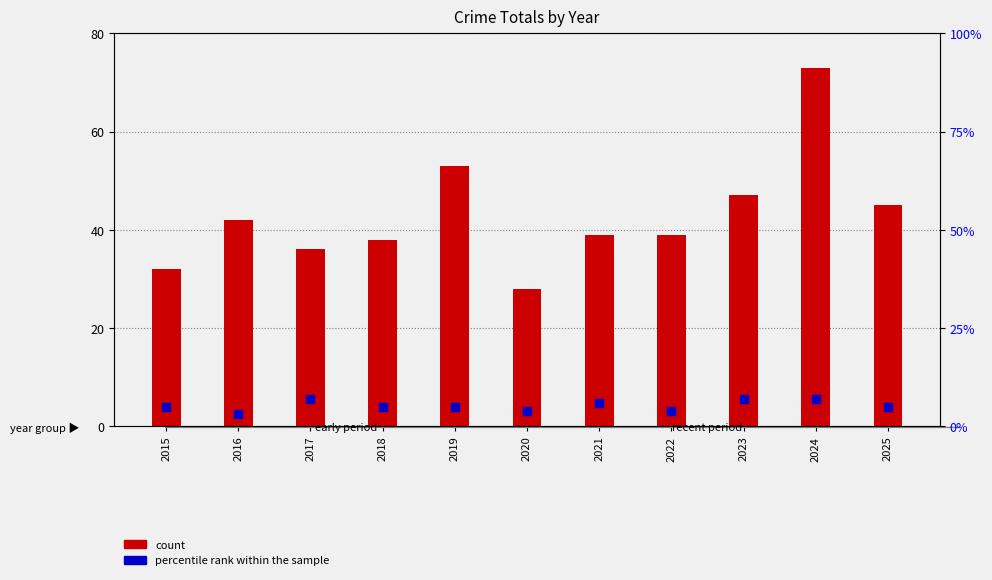

At how many categories does at least one series exceed 67?

1